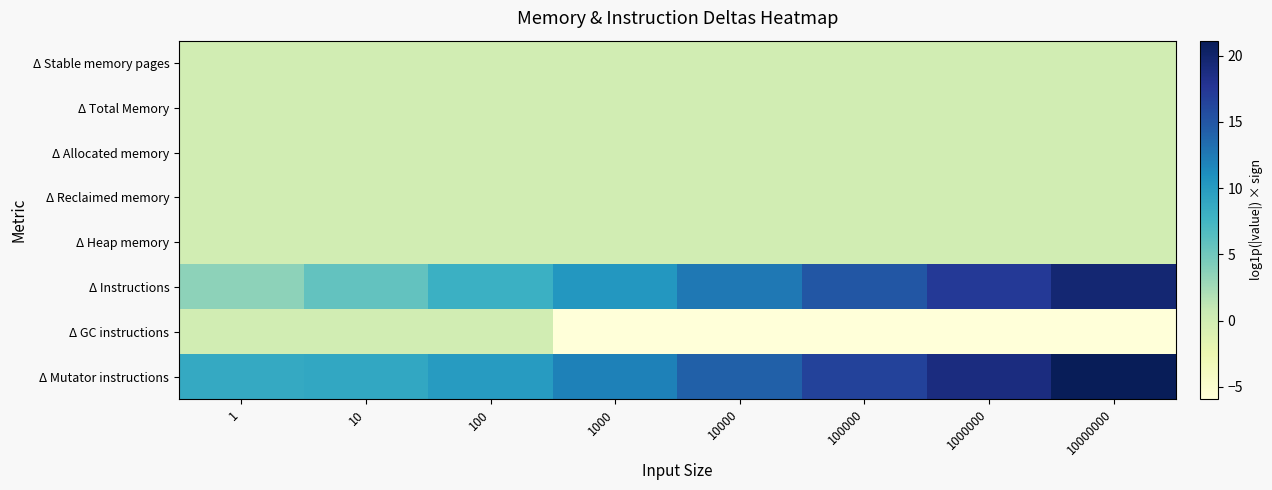

Which series has the largest range (max minus min)?

Δ Instructions